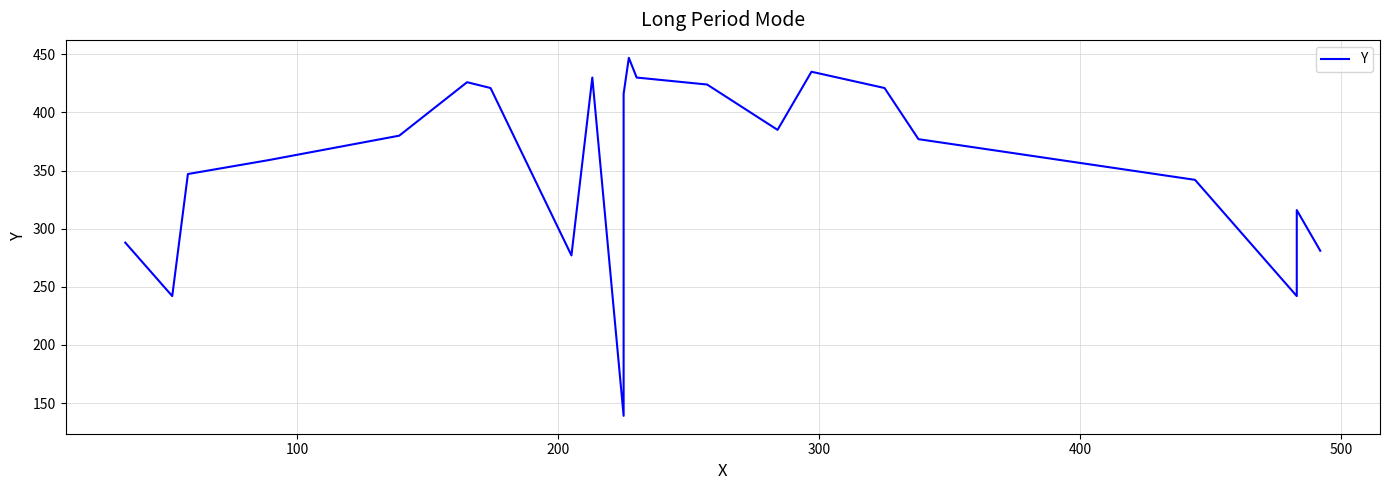

The value at 300 is 620. True or false?

False